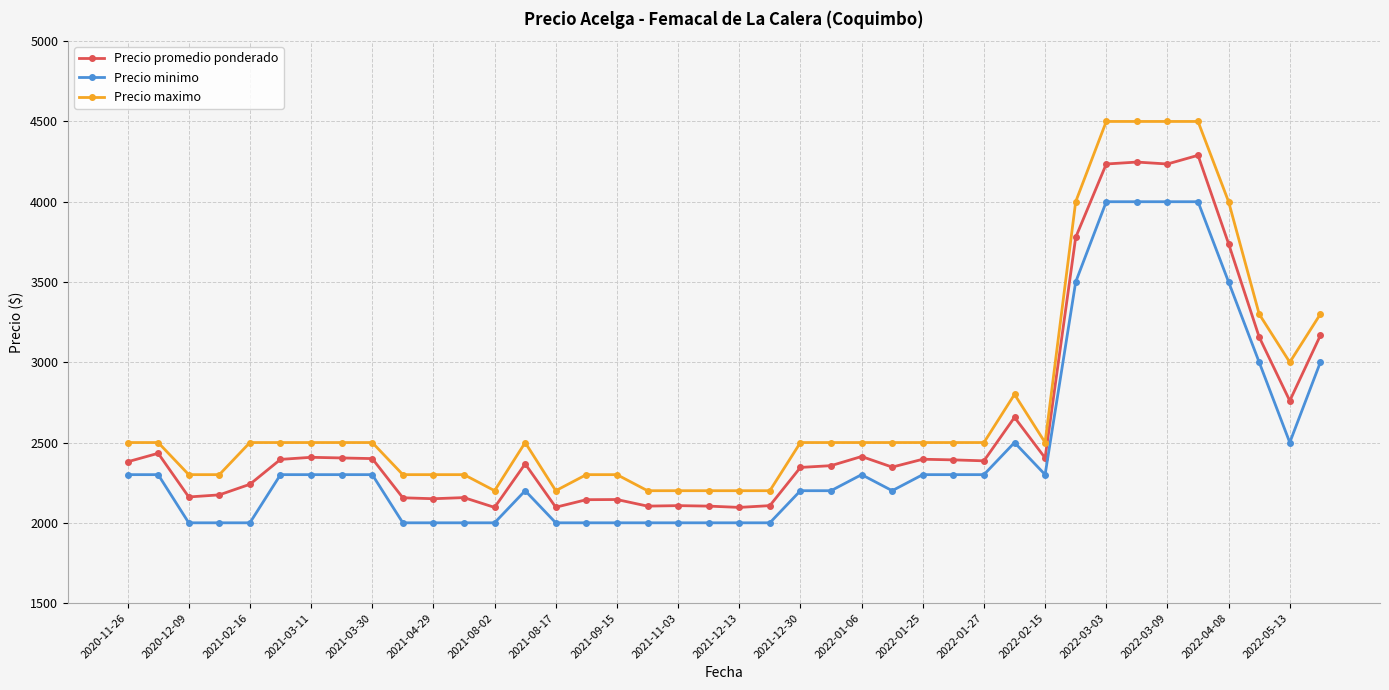

What is the highest value of the Precio promedio ponderado series?

4289